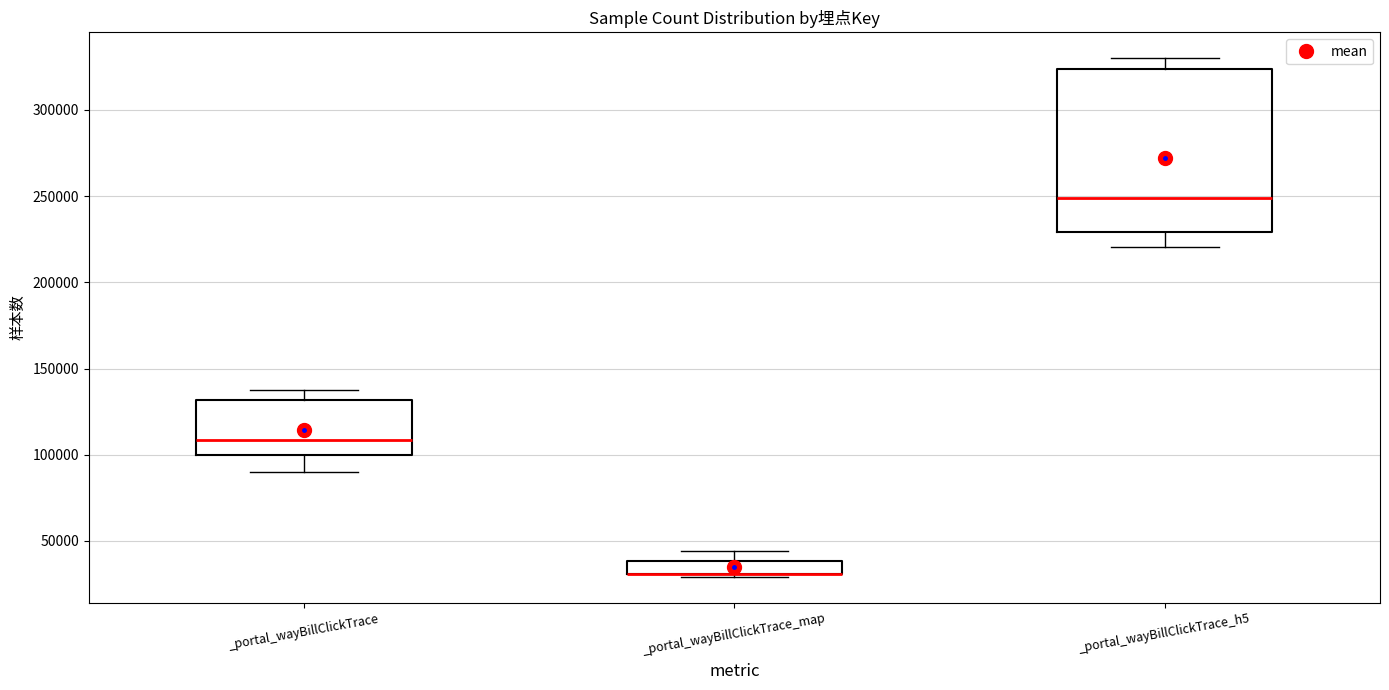

Comparing the boxes themselves (not the whiskers), which one is the tallest?

_portal_wayBillClickTrace_h5